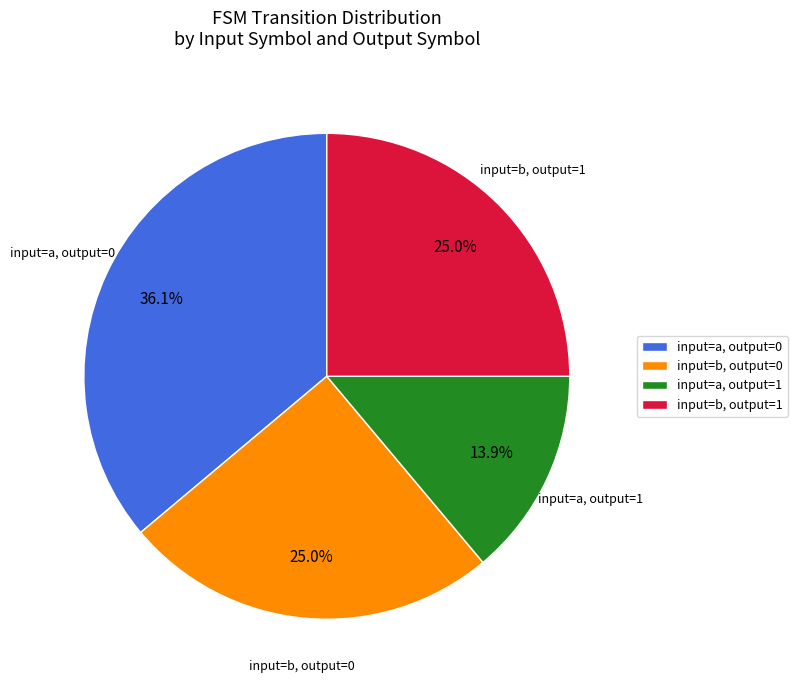

Does any single category account for the majority?

No